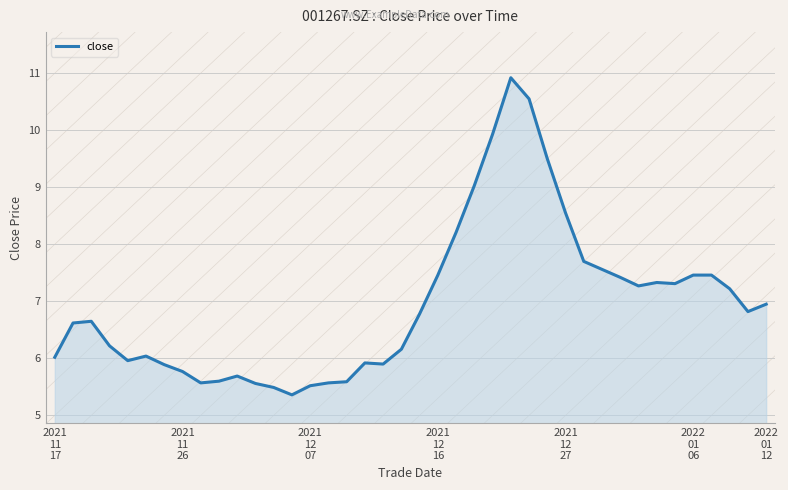

What is the minimum value shown in the chart?

5.4